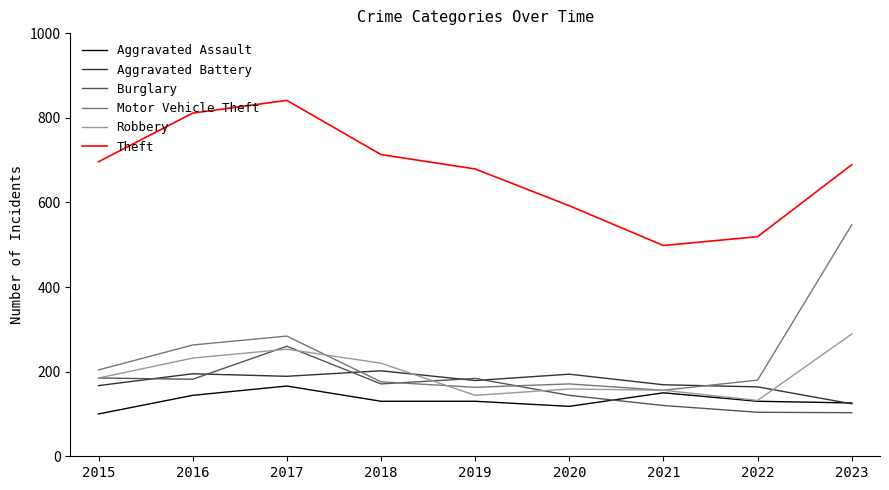

Which series has the largest total across all categories?

Theft